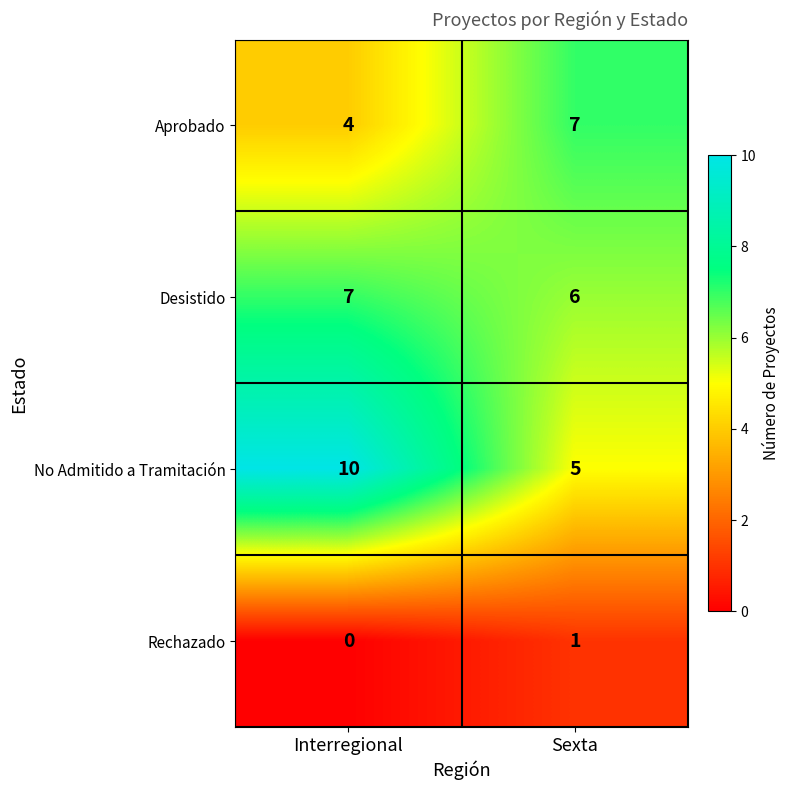

Between Interregional and Sexta, which series saw the biggest shift?

No Admitido a Tramitación